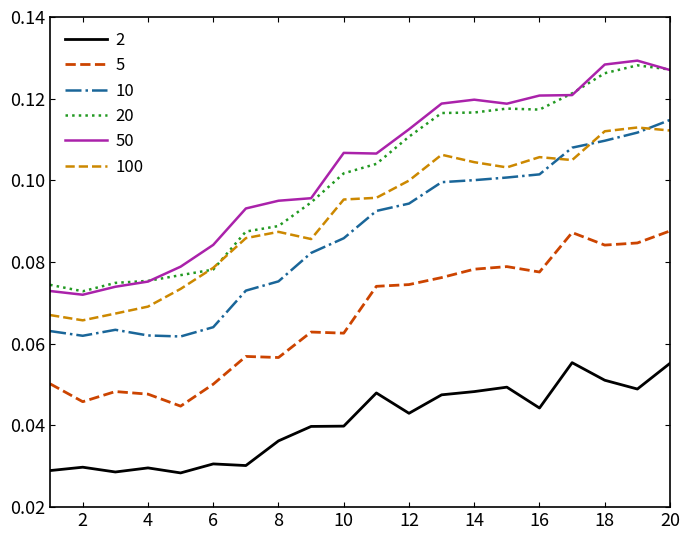

True or false: 5 and 20 intersect in this chart.

False